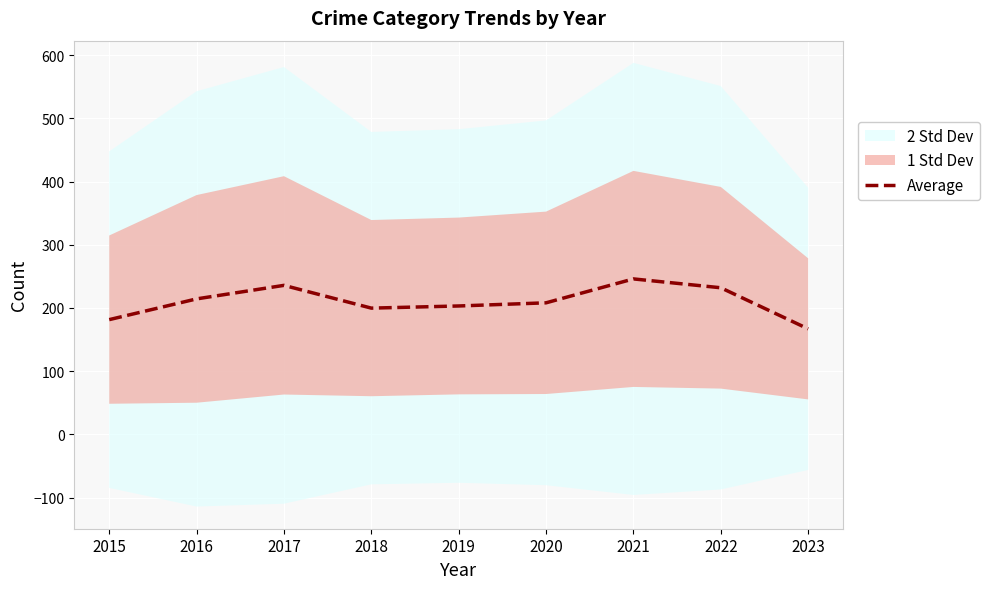

What is the change in value from 2020 to 2021?

+37.8